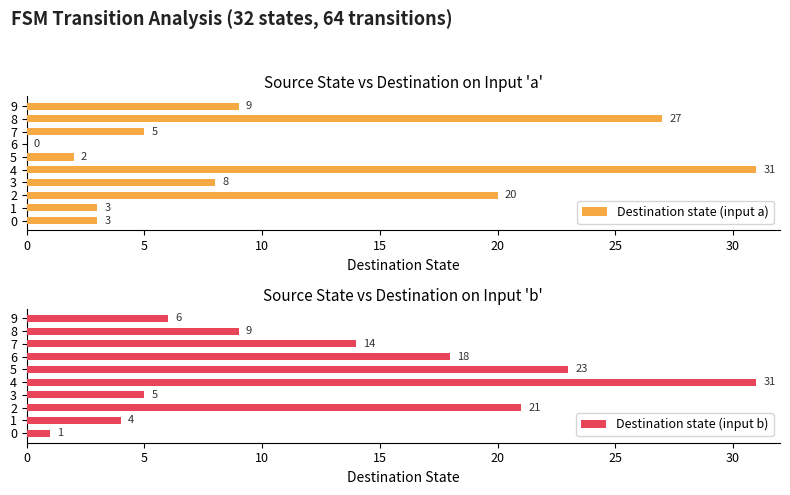

Is it true that Destination state (input a) equals 5 at 1?

False